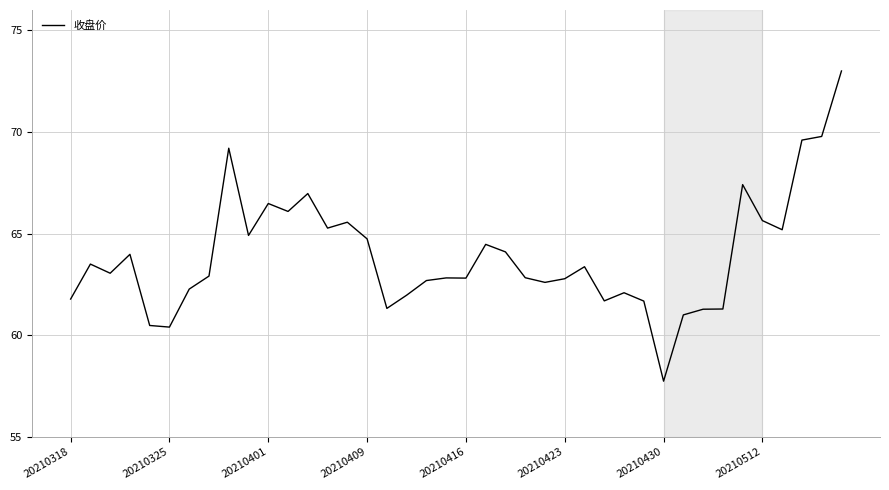

What is the difference between the maximum and second lowest values?

12.6